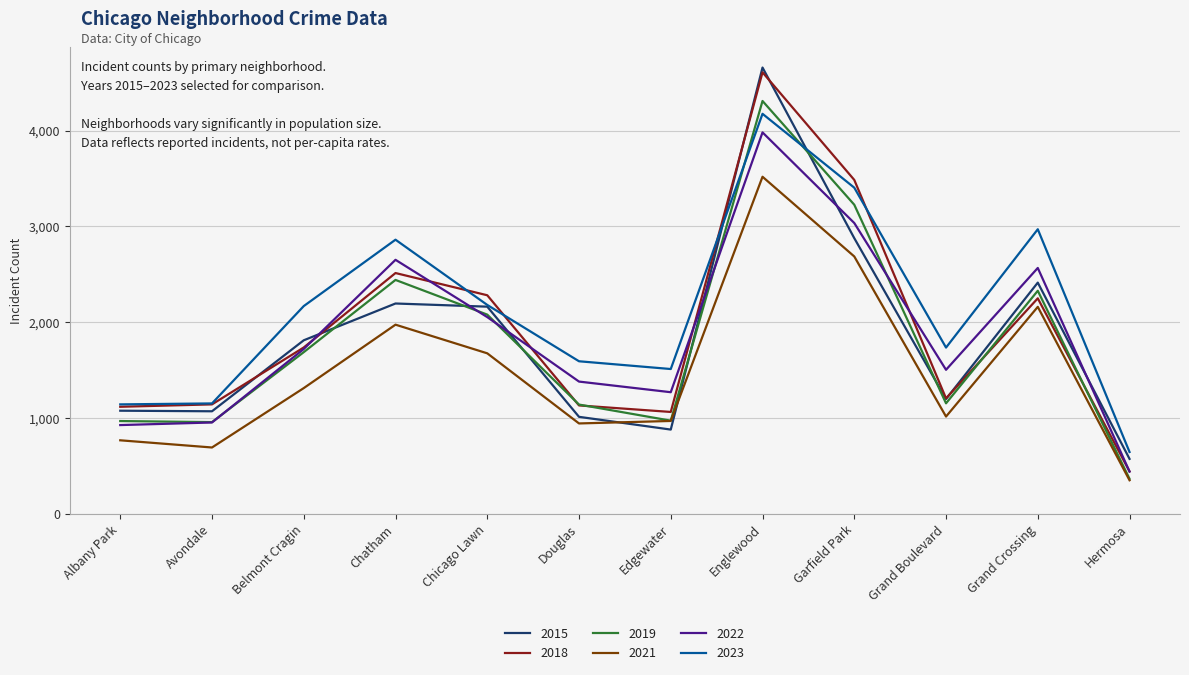

At which category does 2021 reach its first local peak?

Chatham